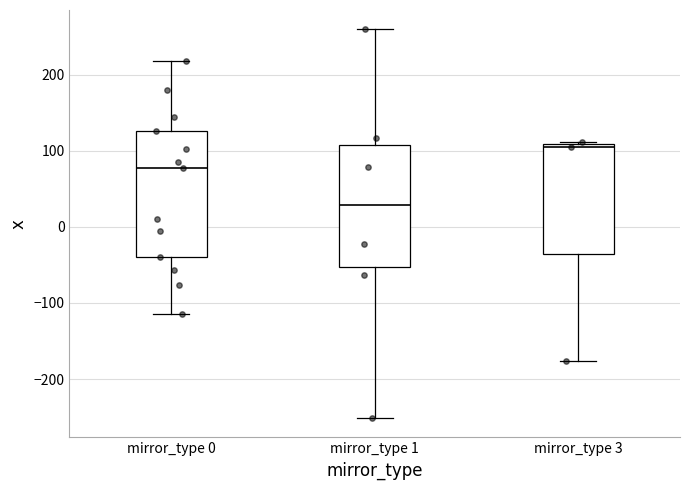

Which box's median line is the highest?

mirror_type 3